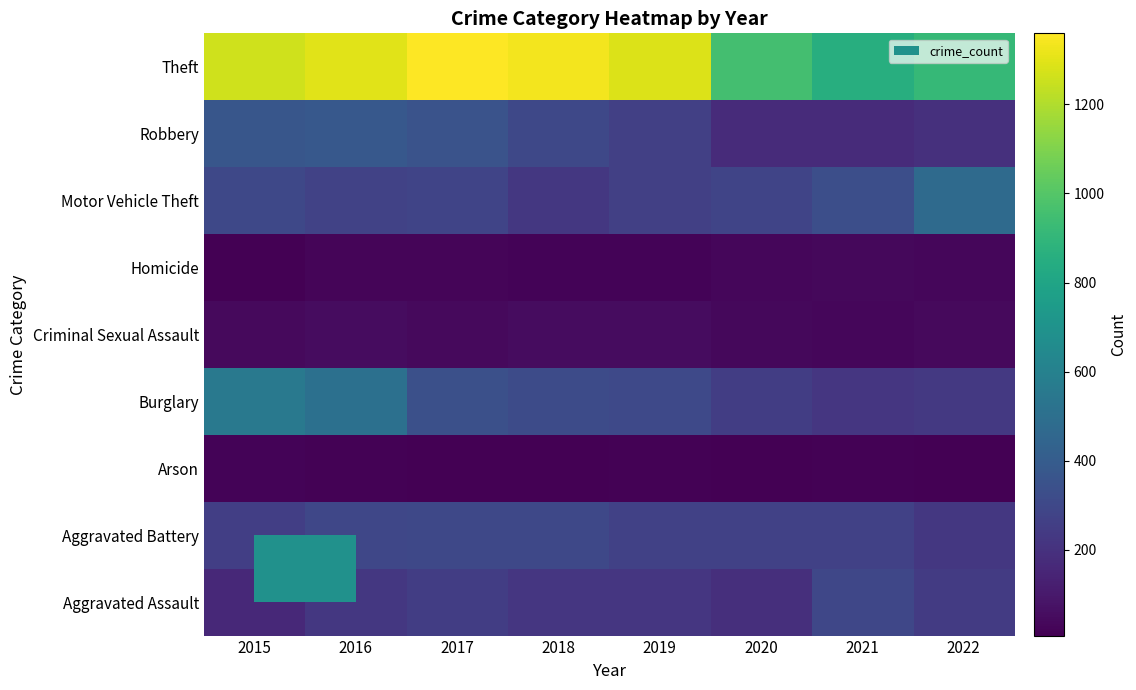

Reading left to right, what are all the values shown in this chart?

Aggravated Assault: 2015=164	2016=225	2017=251	2018=220	2019=220	2020=192	2021=295	2022=242
Aggravated Battery: 2015=260	2016=298	2017=303	2018=302	2019=267	2020=269	2021=270	2022=227
Arson: 2015=22	2016=14	2017=12	2018=8	2019=16	2020=12	2021=18	2022=12
Burglary: 2015=552	2016=505	2017=339	2018=319	2019=308	2020=252	2021=220	2022=230
Criminal Sexual Assault: 2015=43	2016=51	2017=41	2018=51	2019=54	2020=39	2021=33	2022=41
Homicide: 2015=13	2016=28	2017=27	2018=23	2019=21	2020=34	2021=38	2022=31
Motor Vehicle Theft: 2015=299	2016=272	2017=285	2018=225	2019=262	2020=287	2021=332	2022=473
Robbery: 2015=372	2016=381	2017=356	2018=302	2019=264	2020=174	2021=175	2022=197
Theft: 2015=1263	2016=1297	2017=1359	2018=1337	2019=1288	2020=954	2021=856	2022=911